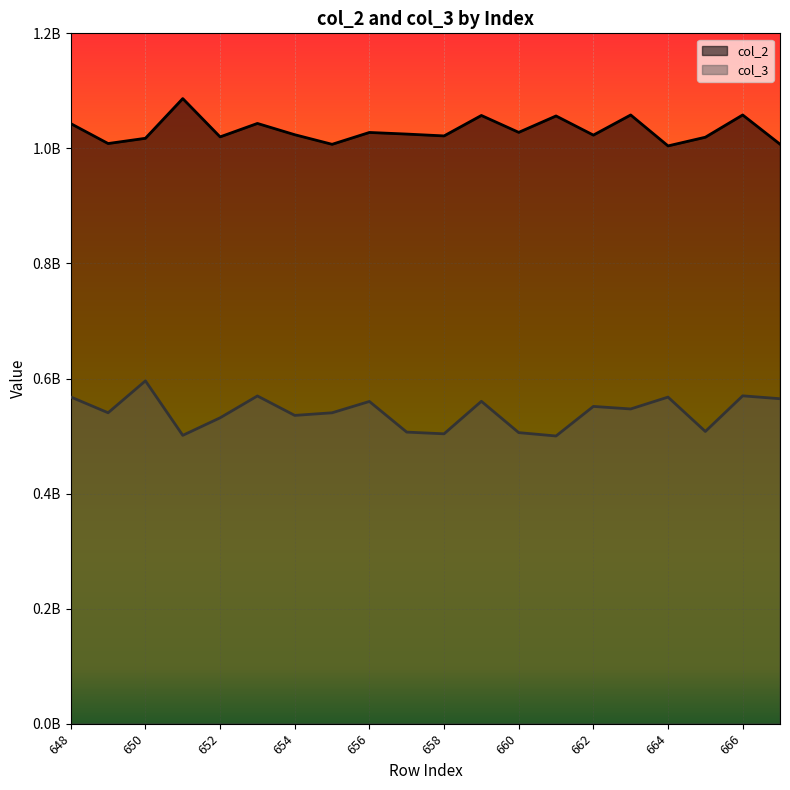

What is the sum of all col_3 values?

10829113117